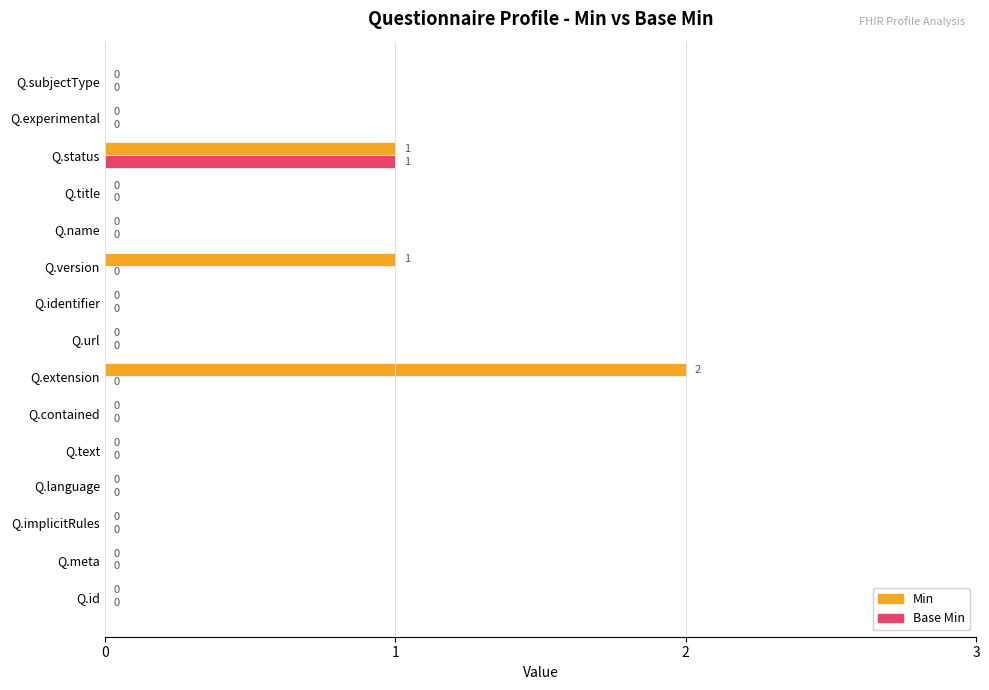

How many data points in Base Min are above 0?

1